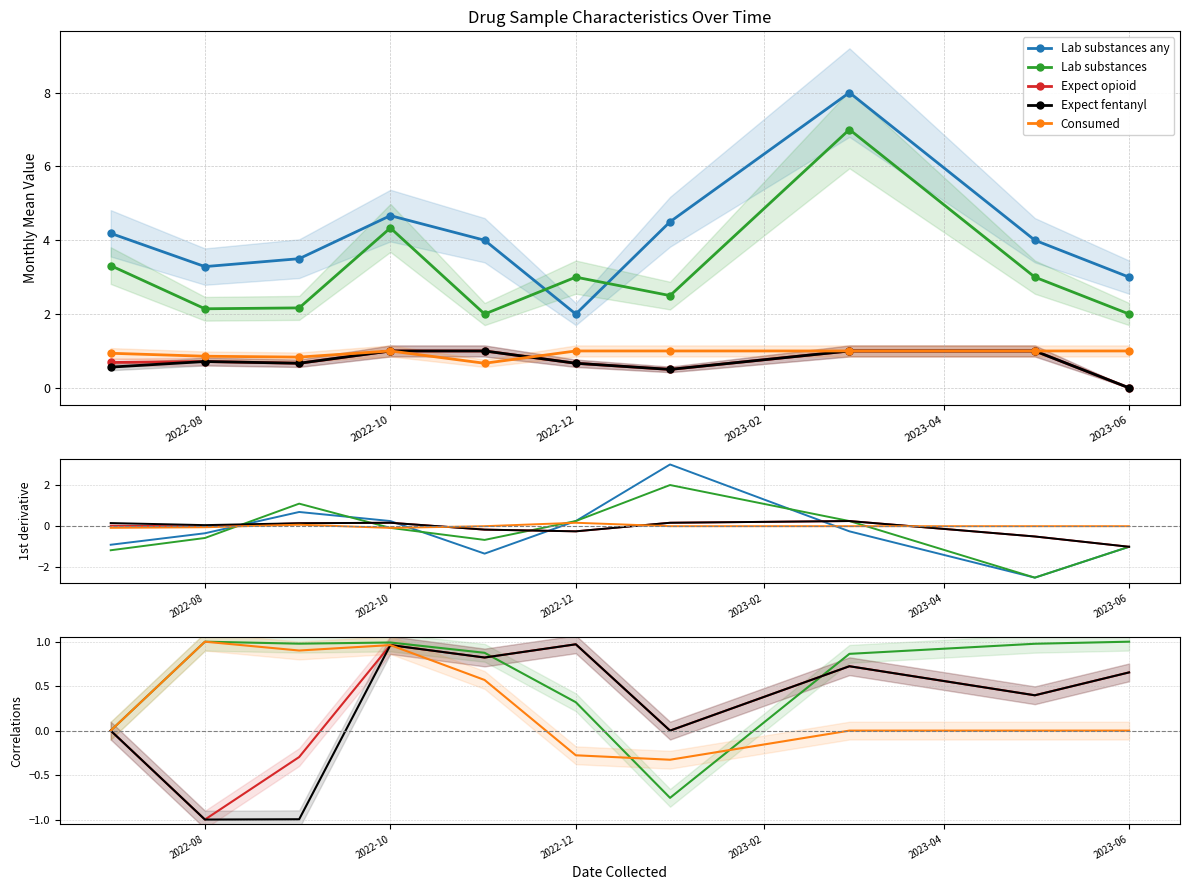

True or false: Expect opioid has more than 0 interior local peaks.

True